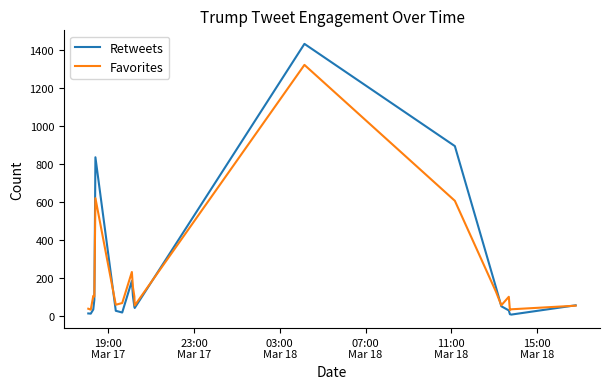

What is the sum of all Retweets values?

4006